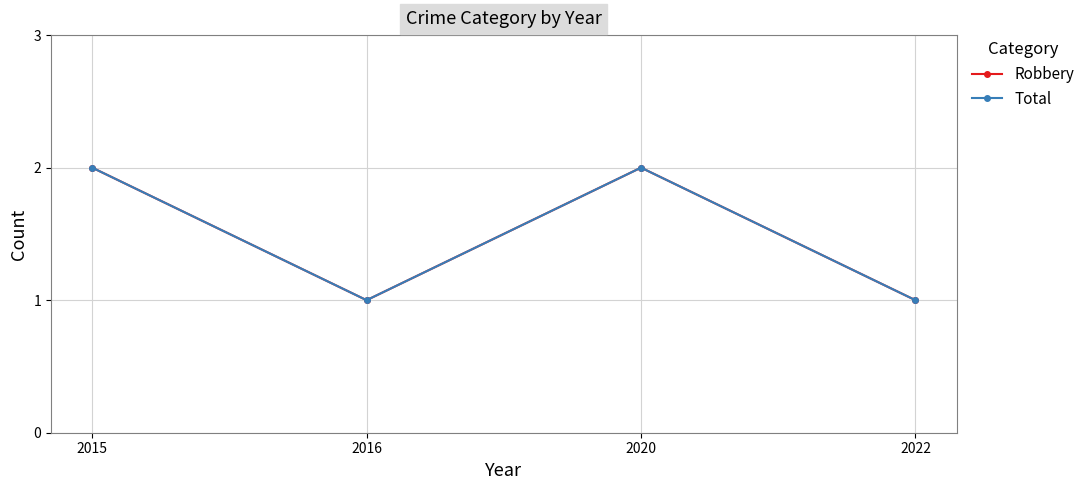

Where is the first local maximum for Robbery?

2020